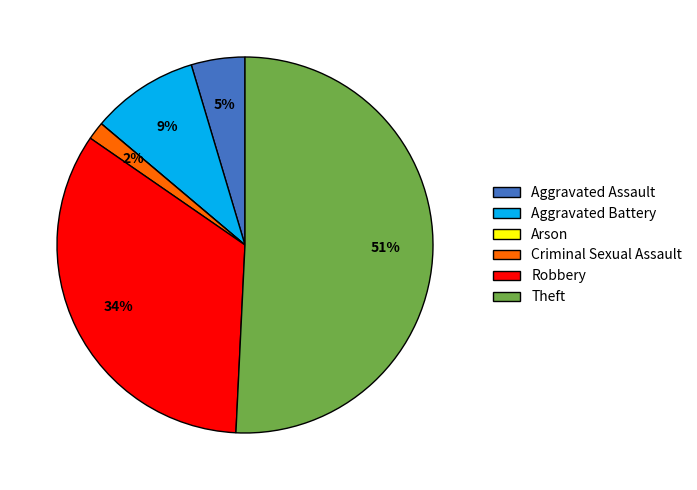

To the nearest percent, what is the average slice percentage?

17%